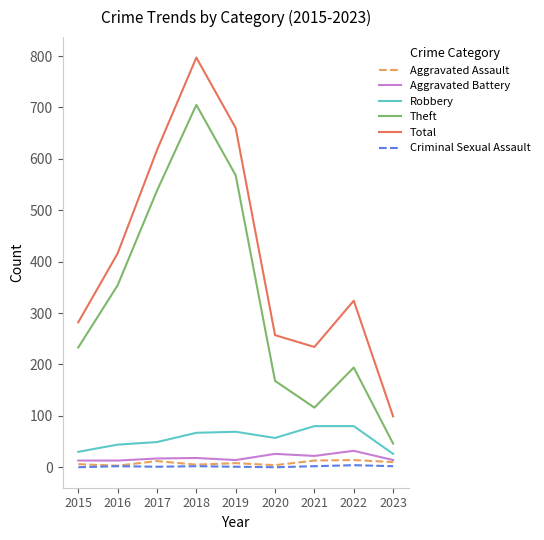

Where is the first local maximum for Theft?

2018